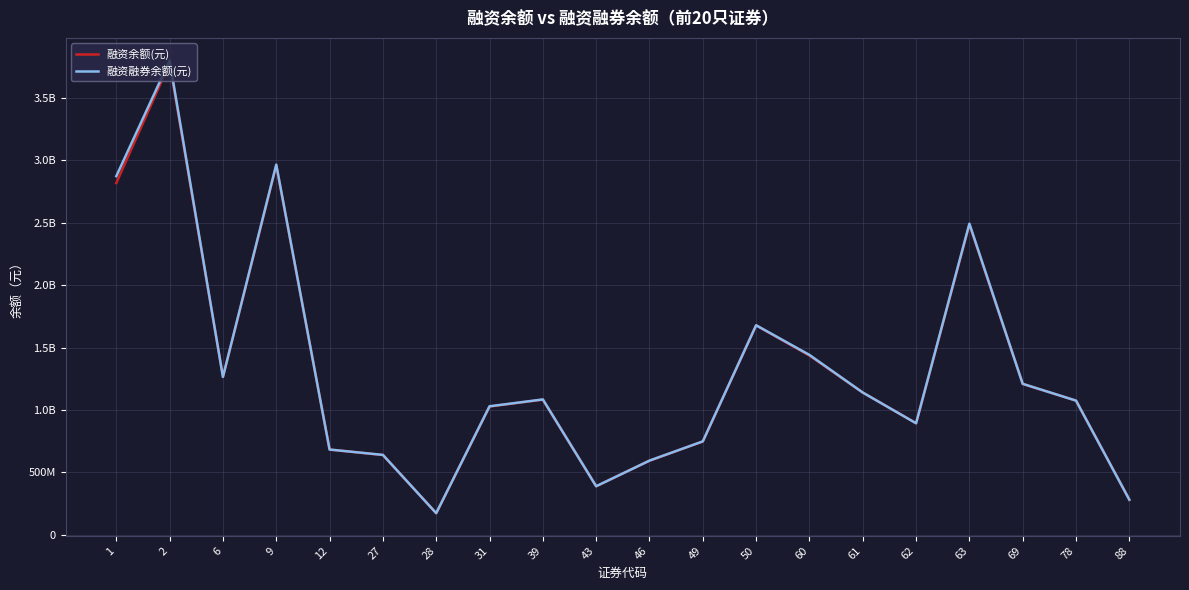

What are all the series names shown in the legend?

融资余额(元), 融资融券余额(元)